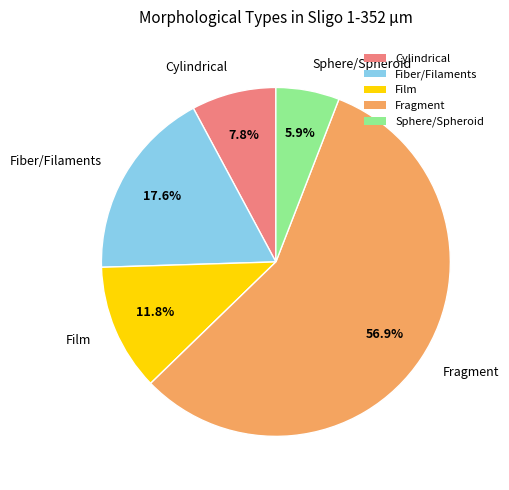

What is the majority slice?

Fragment